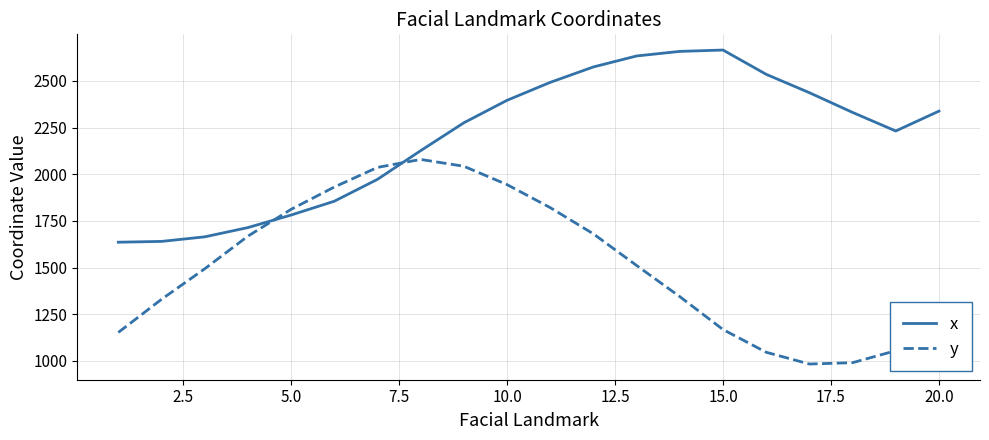

How many values in the x series exceed 2331?

10